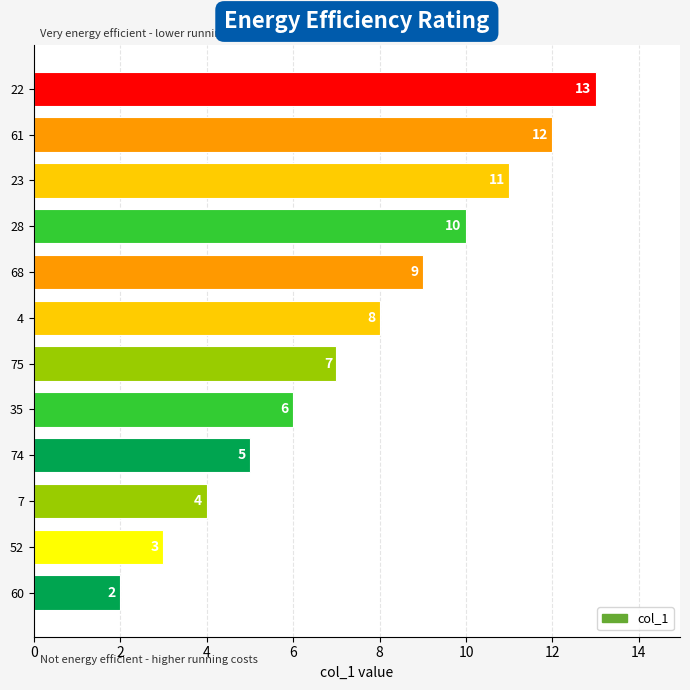

What is the minimum value shown in the chart?

2.0